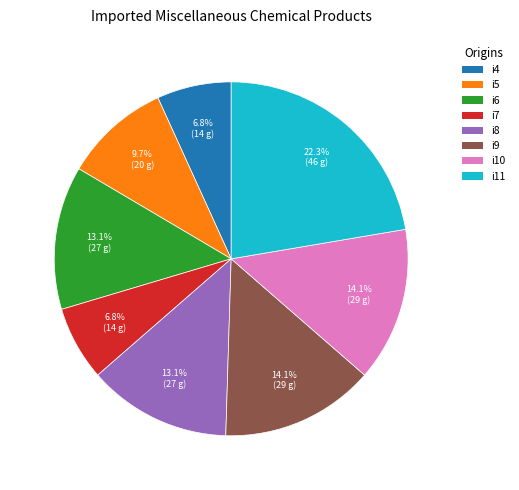

What is the ratio of the value at i4 to the value at i11?

0.3